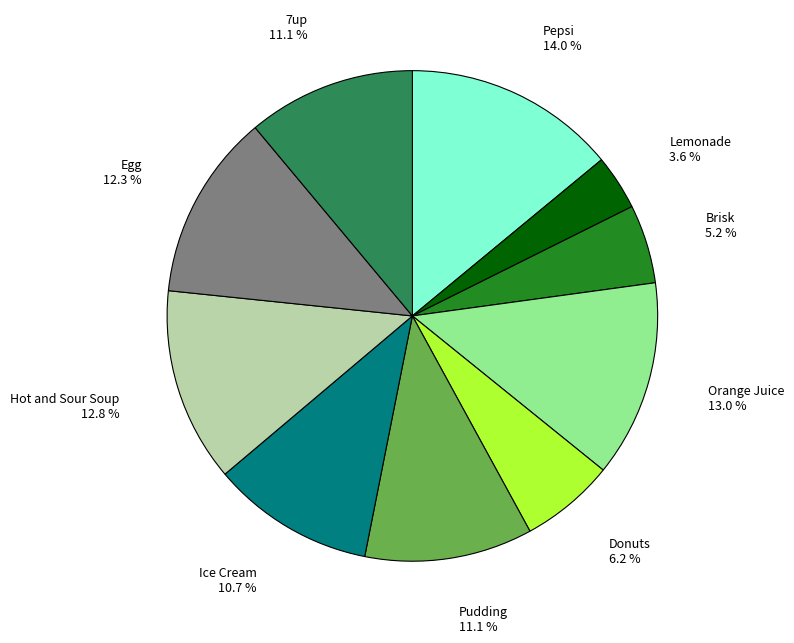

Is there a majority slice in this chart?

No